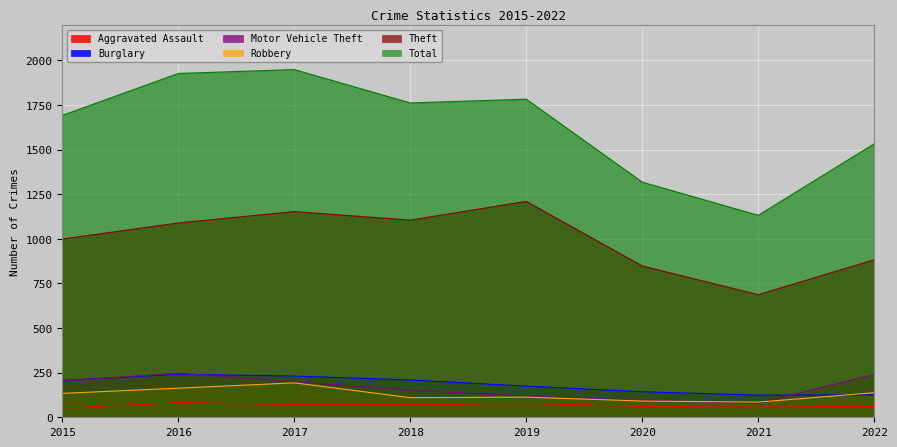

Is the value of Theft at 2017 greater than the value of Aggravated Assault at 2015?

Yes